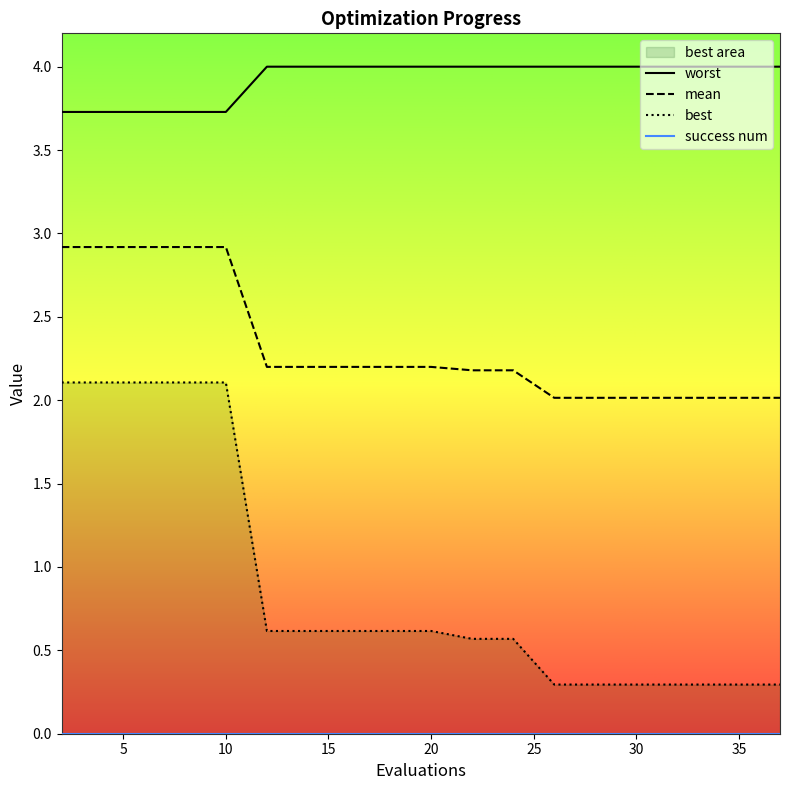

What is the spread (max minus min) of values at 12?

3.4